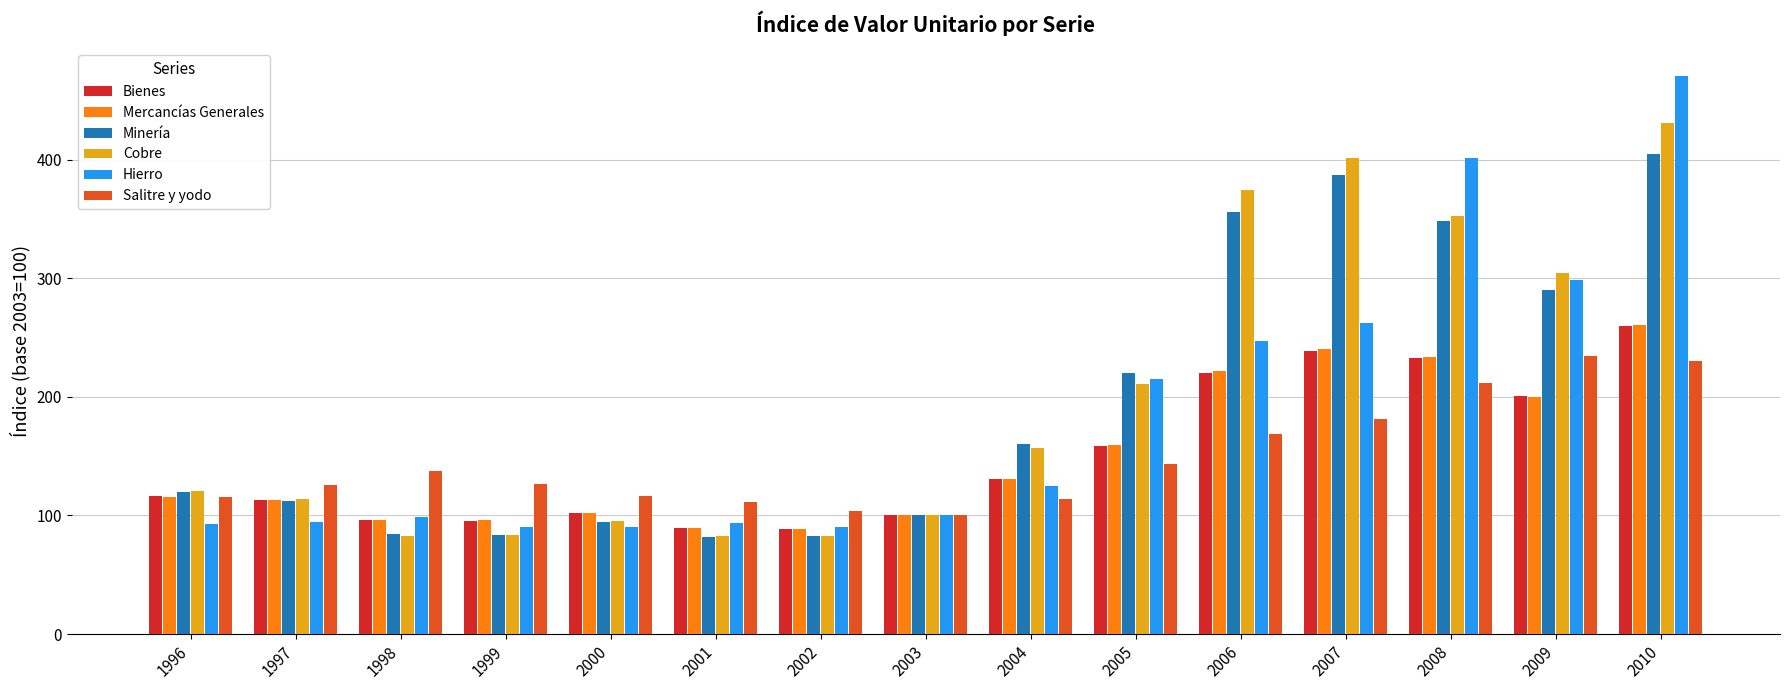

How many data points does each series have?

15